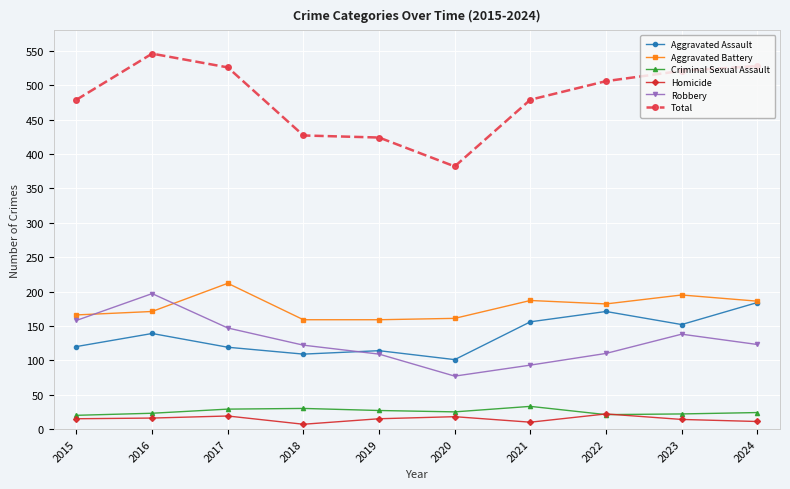

True or false: Homicide and Aggravated Assault intersect in this chart.

False